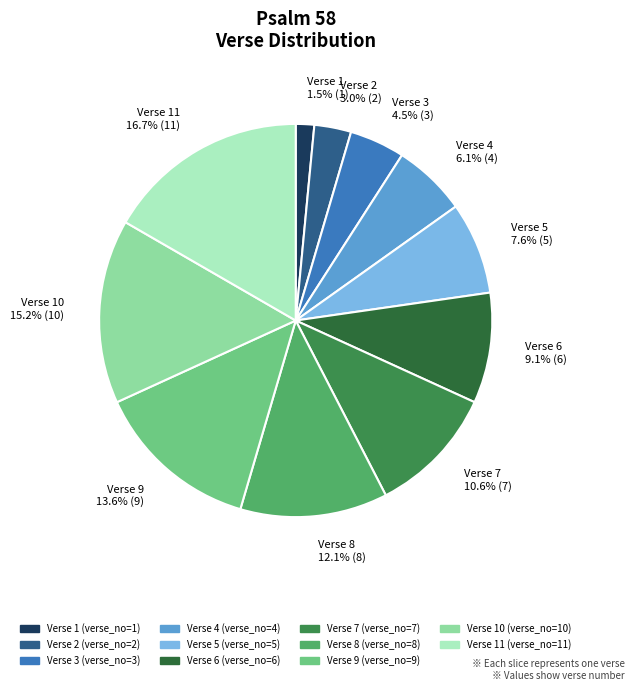

Count the number of slices in the pie.

11